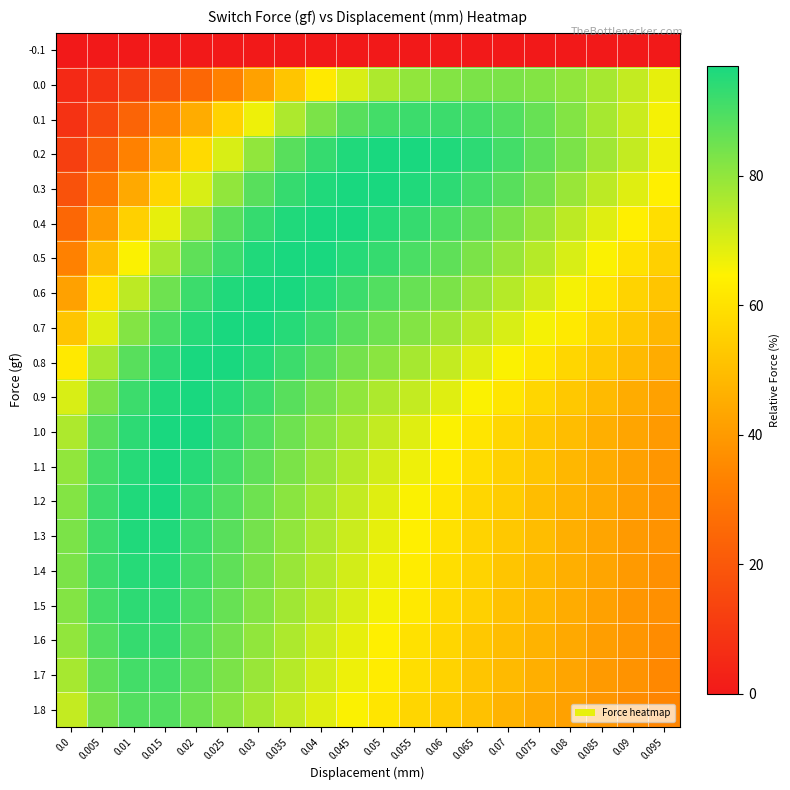

Reading right to left, what are all the values shown in this chart?

-0.1: 0.095=0	0.09=0	0.085=0	0.08=0	0.075=0	0.07=0	0.065=0	0.06=0	0.055=0	0.05=0	0.045=0	0.04=0	0.035=0	0.03=0	0.025=0	0.02=0	0.015=0	0.01=0	0.005=0	0.0=0
0.0: 0.095=68	0.09=73	0.085=77	0.08=80	0.075=82	0.07=83	0.065=83	0.06=82	0.055=80	0.05=76	0.045=70	0.04=62	0.035=52	0.03=42	0.025=33	0.02=25	0.015=18	0.01=12	0.005=8	0.0=5
0.1: 0.095=66	0.09=72	0.085=77	0.08=82	0.075=86	0.07=89	0.065=91	0.06=92	0.055=92	0.05=91	0.045=88	0.04=83	0.035=76	0.03=67	0.025=56	0.02=45	0.015=34	0.01=24	0.005=15	0.0=8
0.2: 0.095=67	0.09=73	0.085=78	0.08=83	0.075=87	0.07=91	0.065=94	0.06=96	0.055=97	0.05=97	0.045=96	0.04=93	0.035=88	0.03=80	0.025=70	0.02=58	0.015=46	0.01=33	0.005=22	0.0=12
0.3: 0.095=64	0.09=69	0.085=74	0.08=79	0.075=84	0.07=88	0.065=91	0.06=94	0.055=96	0.05=97	0.045=97	0.04=96	0.035=93	0.03=88	0.025=80	0.02=70	0.015=57	0.01=44	0.005=30	0.0=18
0.4: 0.095=59	0.09=64	0.085=69	0.08=74	0.075=79	0.07=83	0.065=87	0.06=90	0.055=93	0.05=95	0.045=97	0.04=97	0.035=96	0.03=93	0.025=88	0.02=79	0.015=68	0.01=55	0.005=40	0.0=25
0.5: 0.095=55	0.09=60	0.085=65	0.08=70	0.075=75	0.07=79	0.065=83	0.06=87	0.055=90	0.05=93	0.045=95	0.04=97	0.035=97	0.03=96	0.025=92	0.02=87	0.015=77	0.01=65	0.005=50	0.0=33
0.6: 0.095=52	0.09=56	0.085=61	0.08=66	0.075=71	0.07=75	0.065=79	0.06=83	0.055=86	0.05=89	0.045=92	0.04=95	0.035=97	0.03=97	0.025=96	0.02=92	0.015=85	0.01=74	0.005=60	0.0=42
0.7: 0.095=48	0.09=53	0.085=57	0.08=62	0.075=66	0.07=70	0.065=74	0.06=78	0.055=82	0.05=85	0.045=88	0.04=92	0.035=95	0.03=97	0.025=97	0.02=95	0.015=90	0.01=82	0.005=69	0.0=52
0.8: 0.095=45	0.09=49	0.085=53	0.08=57	0.075=61	0.07=65	0.065=69	0.06=73	0.055=77	0.05=81	0.045=84	0.04=88	0.035=92	0.03=95	0.025=97	0.02=97	0.015=94	0.01=88	0.005=77	0.0=62
0.9: 0.095=42	0.09=45	0.085=49	0.08=53	0.075=57	0.07=61	0.065=65	0.06=69	0.055=73	0.05=76	0.045=80	0.04=84	0.035=88	0.03=92	0.025=95	0.02=97	0.015=96	0.01=92	0.005=83	0.0=70
1.0: 0.095=40	0.09=43	0.085=46	0.08=50	0.075=53	0.07=57	0.065=61	0.06=65	0.055=69	0.05=73	0.045=77	0.04=81	0.035=85	0.03=89	0.025=93	0.02=97	0.015=97	0.01=94	0.005=88	0.0=76
1.1: 0.095=39	0.09=42	0.085=45	0.08=48	0.075=52	0.07=55	0.065=59	0.06=63	0.055=67	0.05=71	0.045=75	0.04=79	0.035=83	0.03=87	0.025=91	0.02=95	0.015=97	0.01=95	0.005=91	0.0=80
1.2: 0.095=38	0.09=41	0.085=44	0.08=47	0.075=50	0.07=54	0.065=57	0.06=61	0.055=65	0.05=69	0.045=73	0.04=77	0.035=81	0.03=85	0.025=89	0.02=93	0.015=97	0.01=96	0.005=92	0.0=82
1.3: 0.095=38	0.09=40	0.085=43	0.08=46	0.075=50	0.07=53	0.065=56	0.06=60	0.055=64	0.05=68	0.045=72	0.04=76	0.035=80	0.03=84	0.025=88	0.02=92	0.015=96	0.01=96	0.005=92	0.0=83
1.4: 0.095=37	0.09=40	0.085=43	0.08=46	0.075=49	0.07=52	0.065=56	0.06=59	0.055=63	0.05=67	0.045=71	0.04=75	0.035=79	0.03=83	0.025=87	0.02=91	0.015=95	0.01=95	0.005=92	0.0=83
1.5: 0.095=37	0.09=39	0.085=42	0.08=45	0.075=48	0.07=51	0.065=55	0.06=58	0.055=62	0.05=66	0.045=70	0.04=74	0.035=78	0.03=82	0.025=86	0.02=90	0.015=94	0.01=94	0.005=91	0.0=82
1.6: 0.095=36	0.09=39	0.085=41	0.08=44	0.075=47	0.07=50	0.065=53	0.06=57	0.055=60	0.05=64	0.045=68	0.04=72	0.035=76	0.03=80	0.025=84	0.02=88	0.015=93	0.01=93	0.005=89	0.0=80
1.7: 0.095=35	0.09=38	0.085=40	0.08=43	0.075=46	0.07=49	0.065=52	0.06=56	0.055=59	0.05=63	0.045=67	0.04=71	0.035=75	0.03=79	0.025=83	0.02=87	0.015=91	0.01=91	0.005=87	0.0=77
1.8: 0.095=34	0.09=36	0.085=39	0.08=42	0.075=44	0.07=47	0.065=51	0.06=54	0.055=57	0.05=61	0.045=65	0.04=69	0.035=73	0.03=77	0.025=81	0.02=85	0.015=89	0.01=89	0.005=84	0.0=73